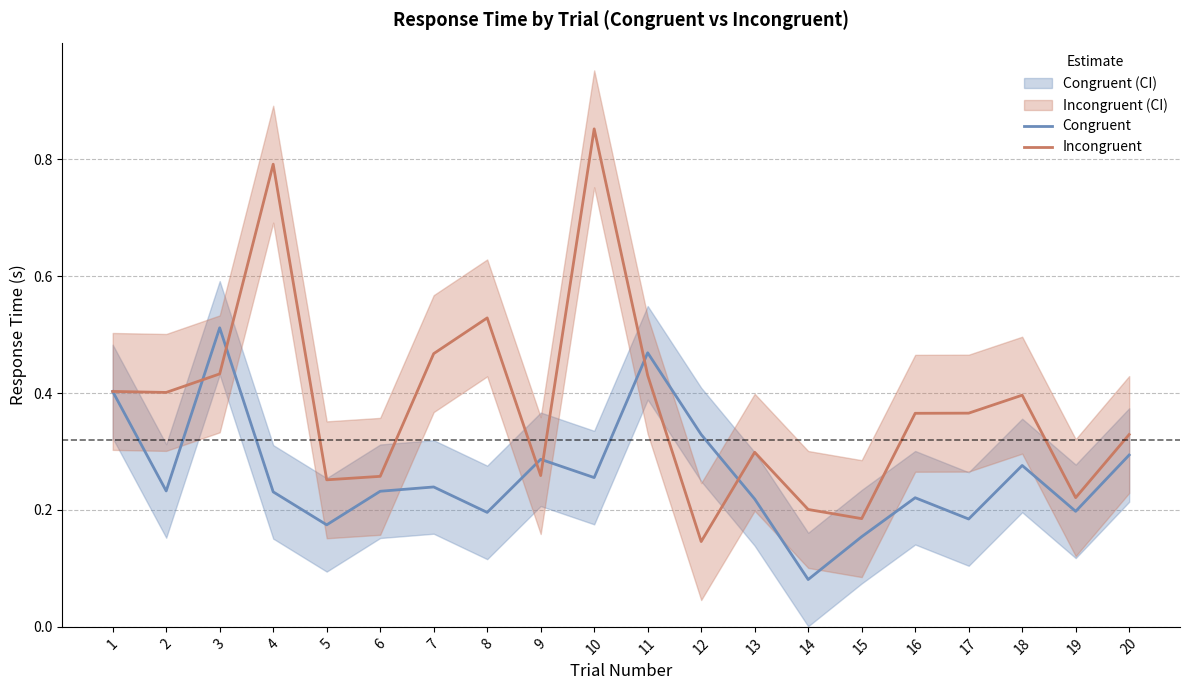

At how many categories does at least one series exceed 0?

20